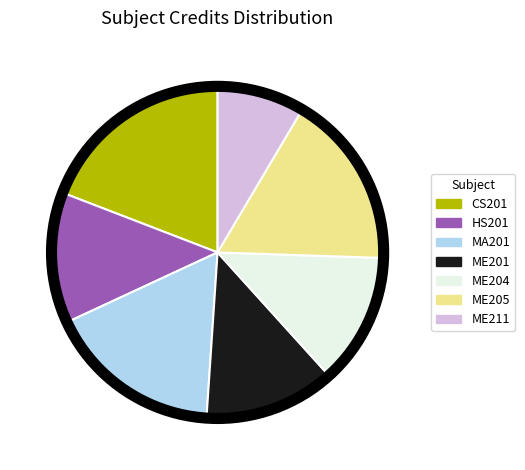

True or false: ME211 accounts for 20% of the total.

False